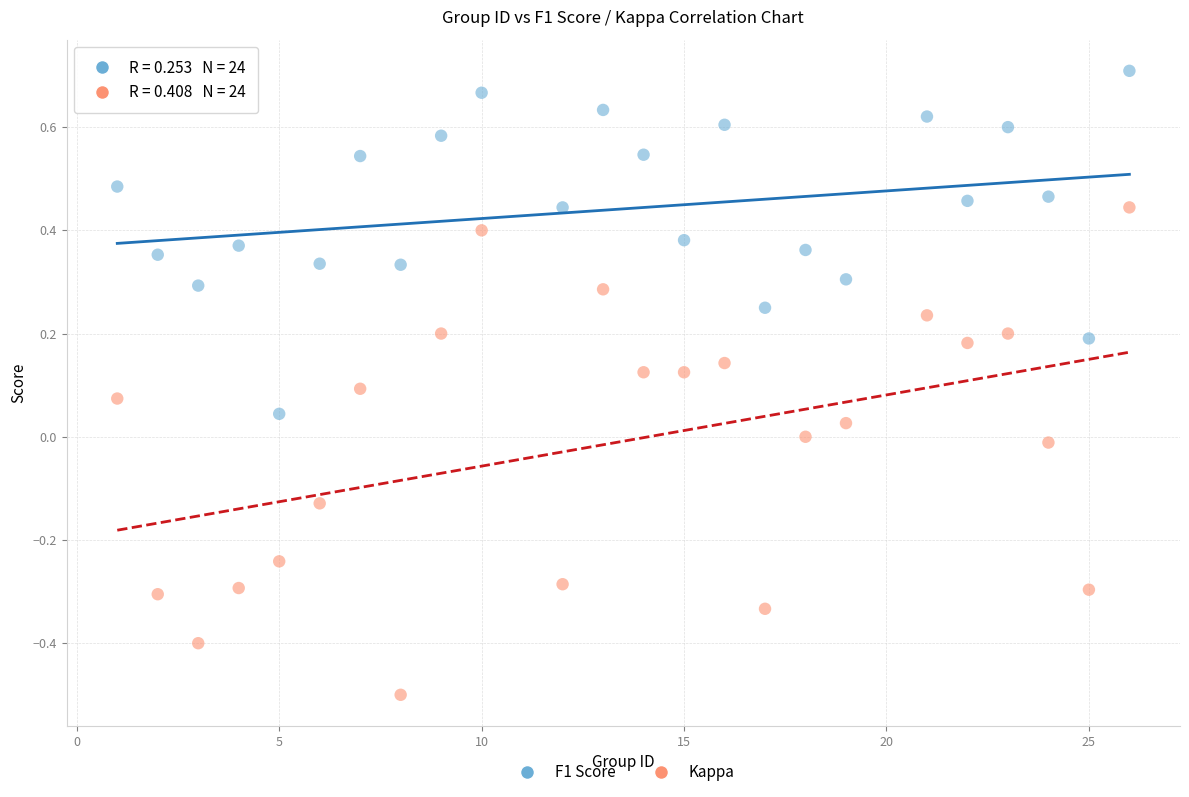

Across all data points, what is the range of Y values (max minus min)?

1.2